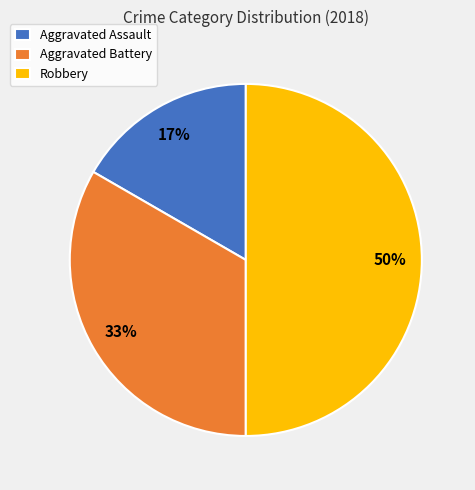

What percentage is the Robbery slice, to the nearest percent?

50%